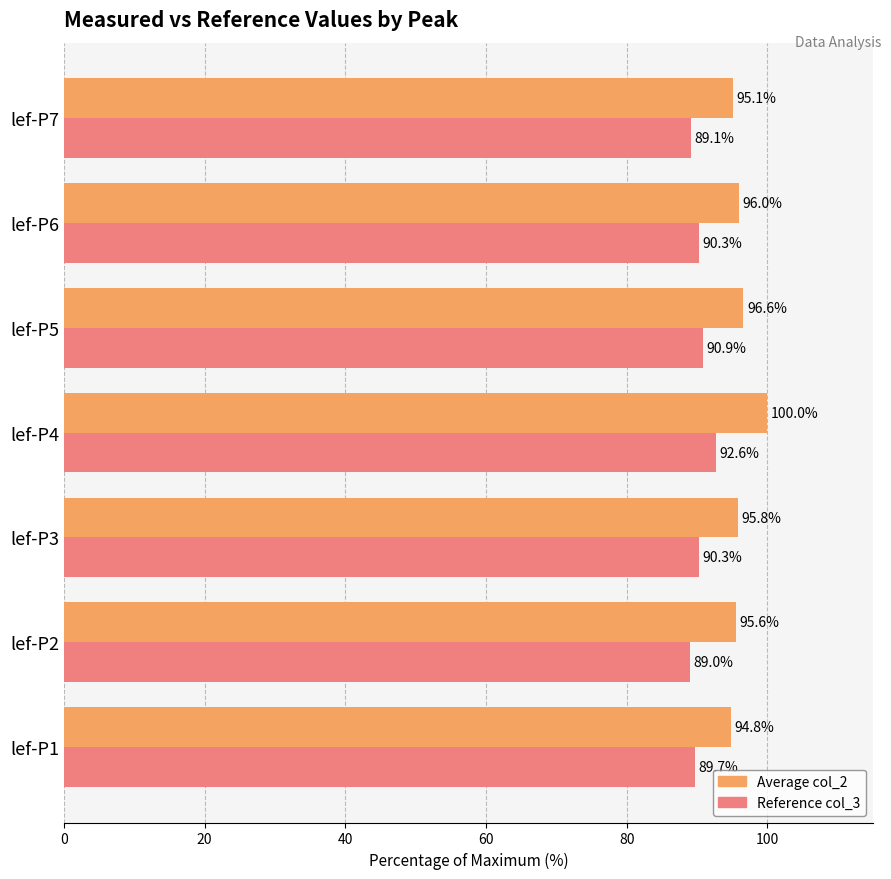

What is the total value across all series at lef-P7?

184.2